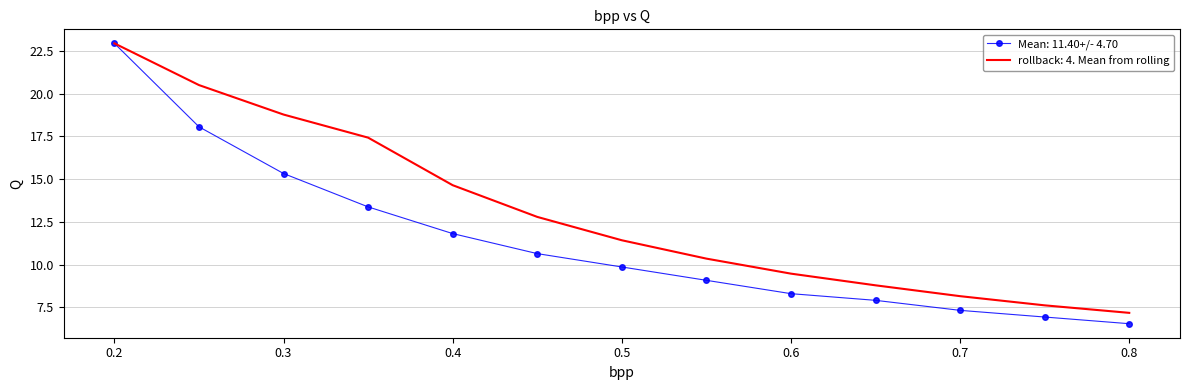

Rank the series by their average value, from lowest to highest.

Mean: 11.40+/- 4.70, rollback: 4. Mean from rolling